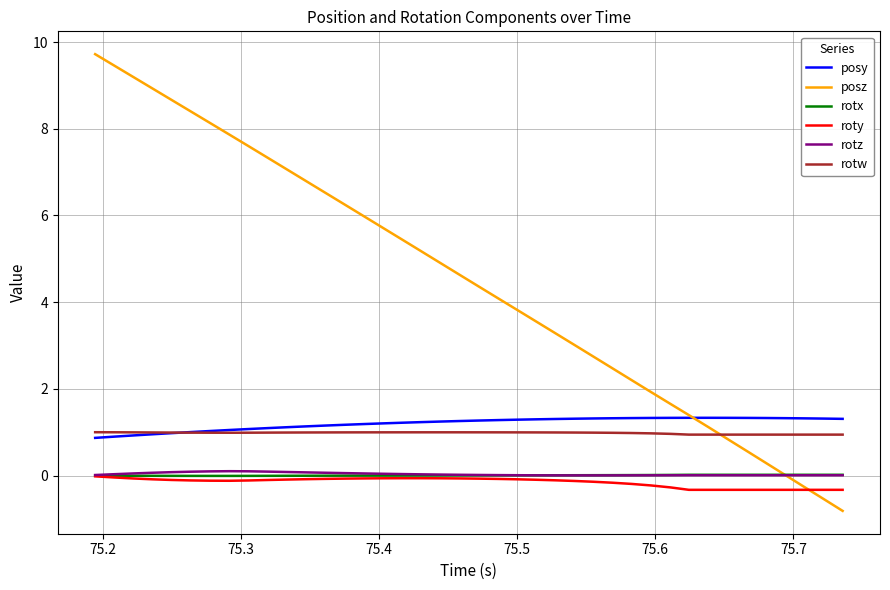

Which series has the largest total across all categories?

posz